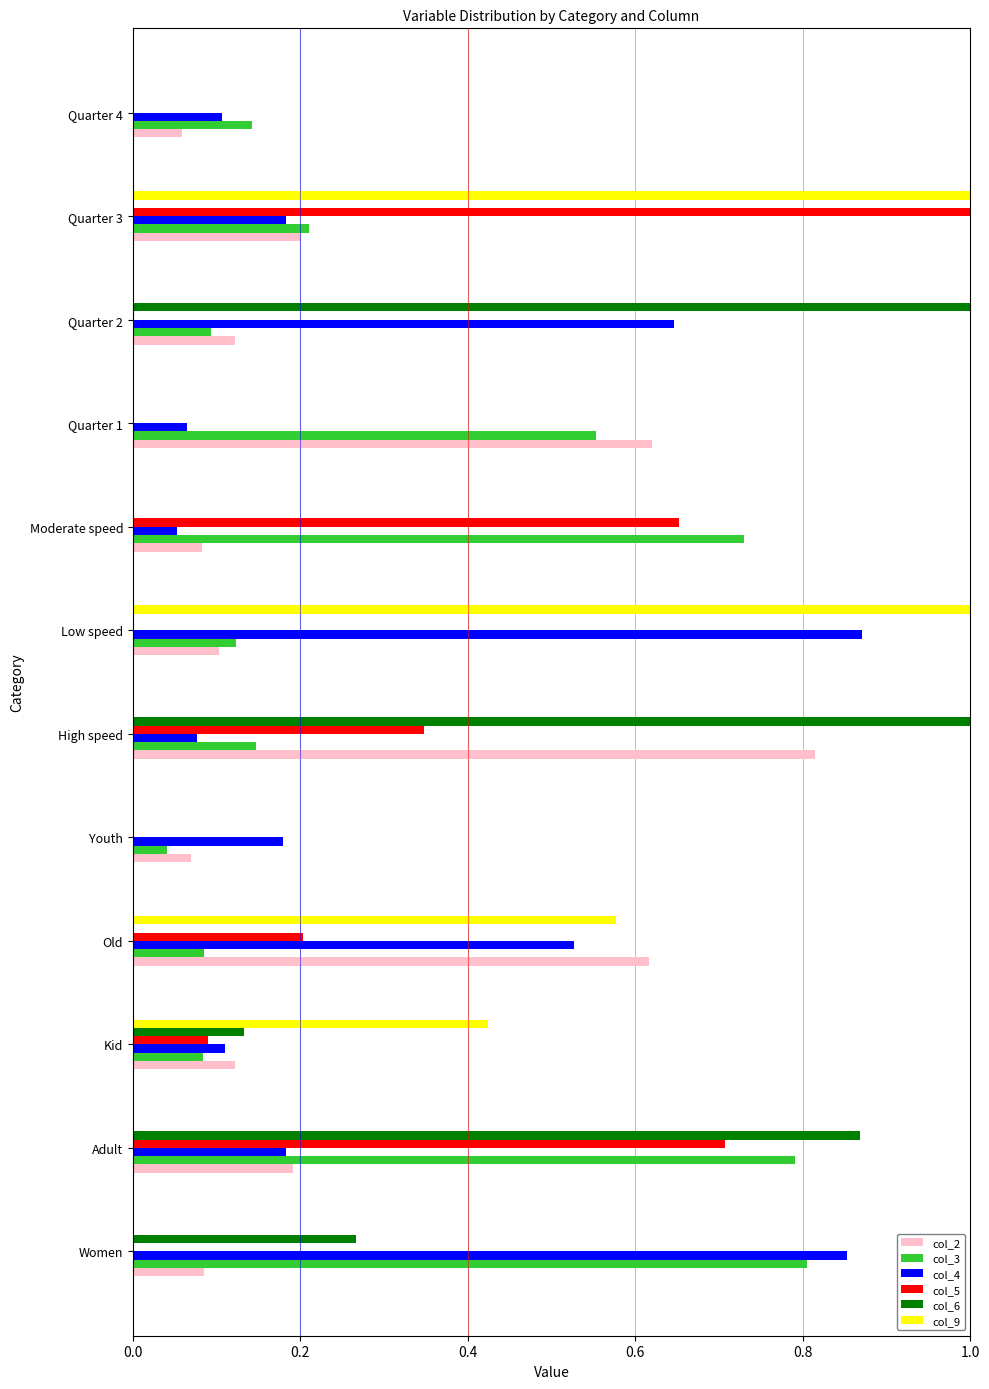

What is the sum of the col_4 values at Quarter 4 and Low speed?

1.0